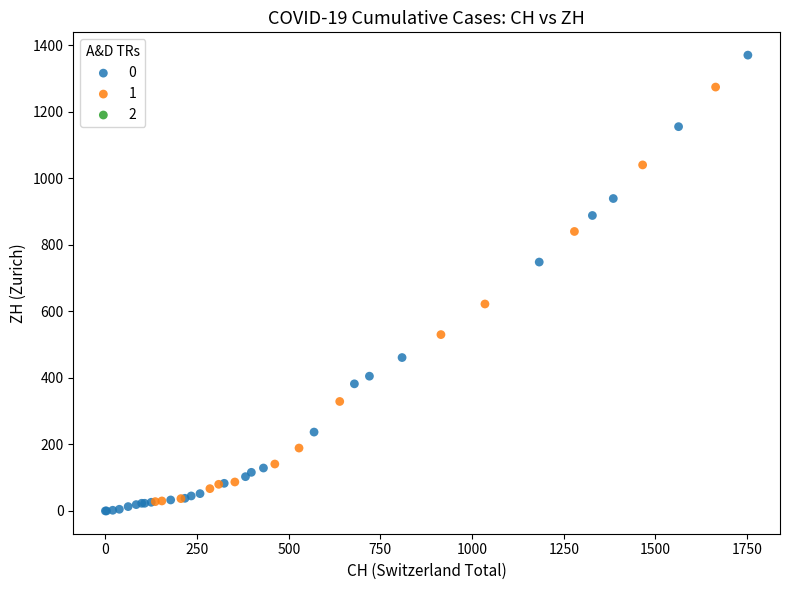

Which series contains the lowest Y value?

0